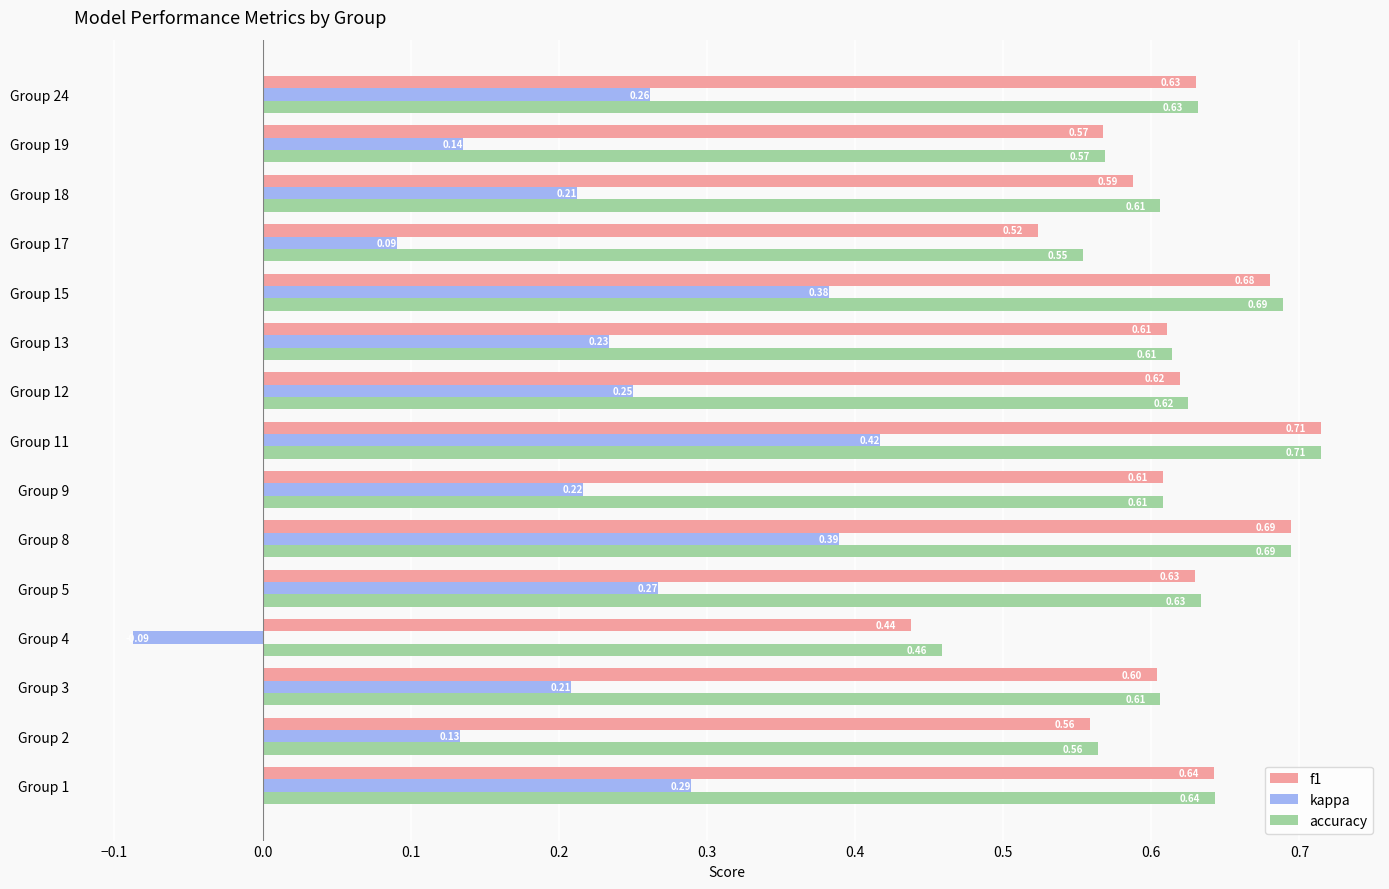

Is the value of f1 at Group 3 greater than the value of accuracy at Group 5?

No